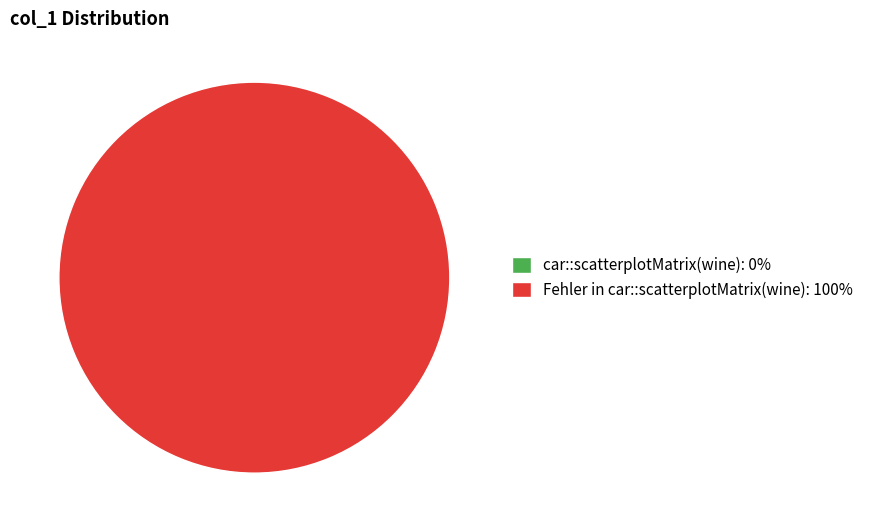

The Fehler in car::scatterplotMatrix(wine) slice represents 100% of the pie. True or false?

True